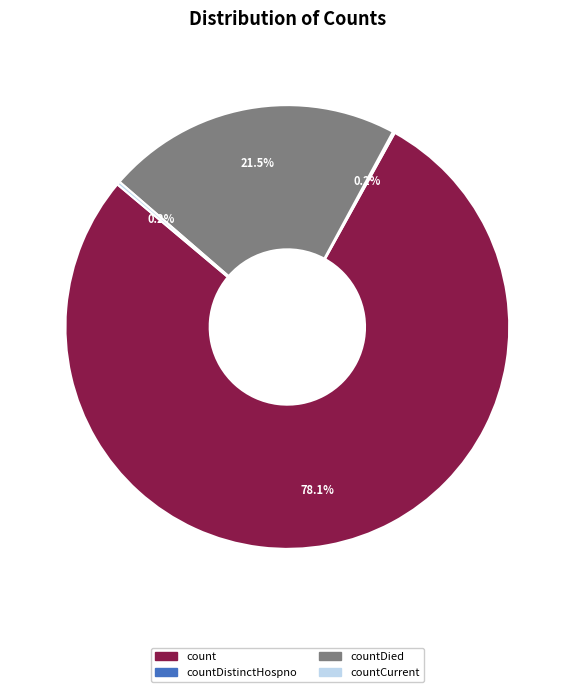

What portion of the pie excludes countDied?

78.5%